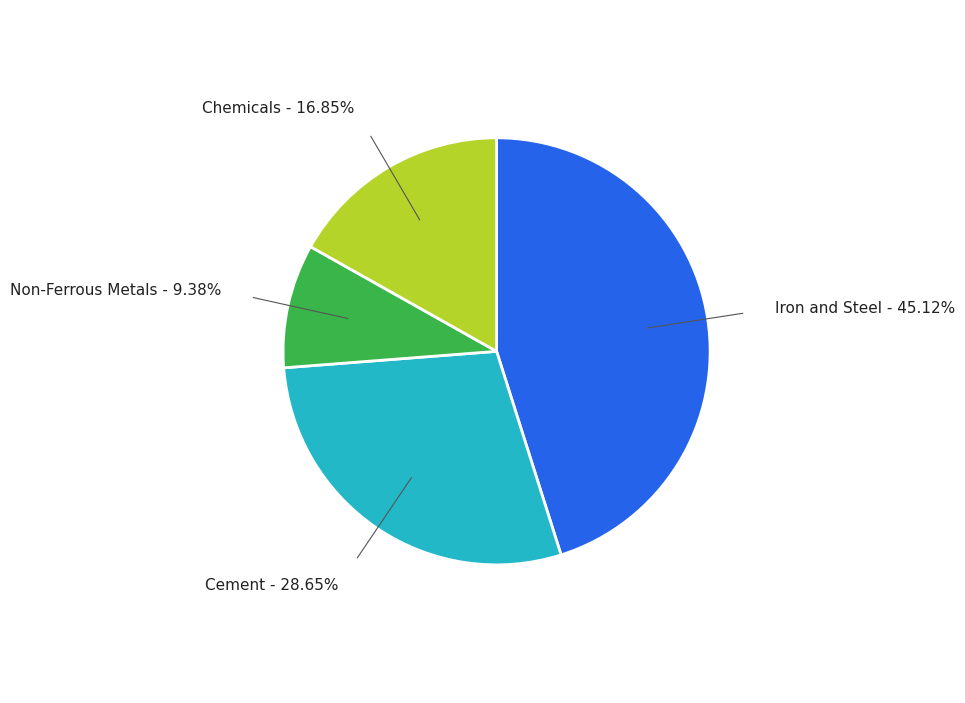

Is there a majority slice in this chart?

No